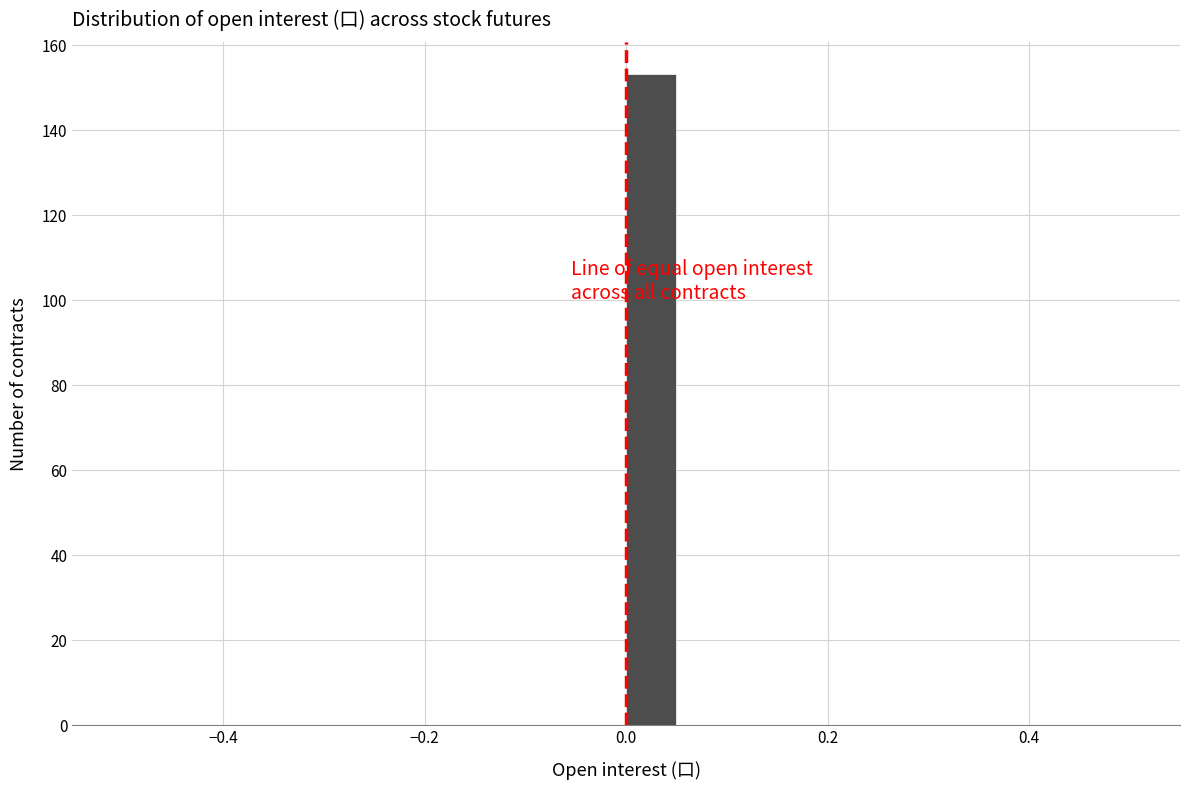

Read against the x-axis, roughly where is the centre of the tallest bar?

0.02